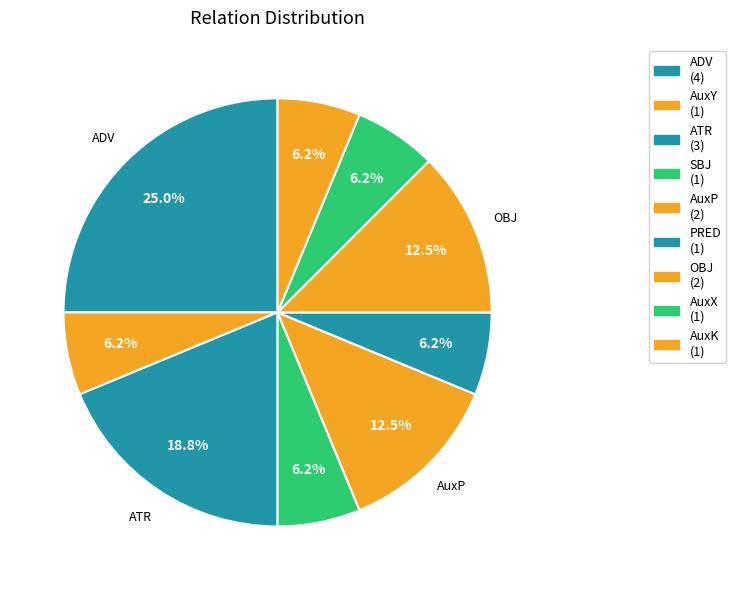

To the nearest percent, what is the difference between the largest and smallest slice percentages?

19%